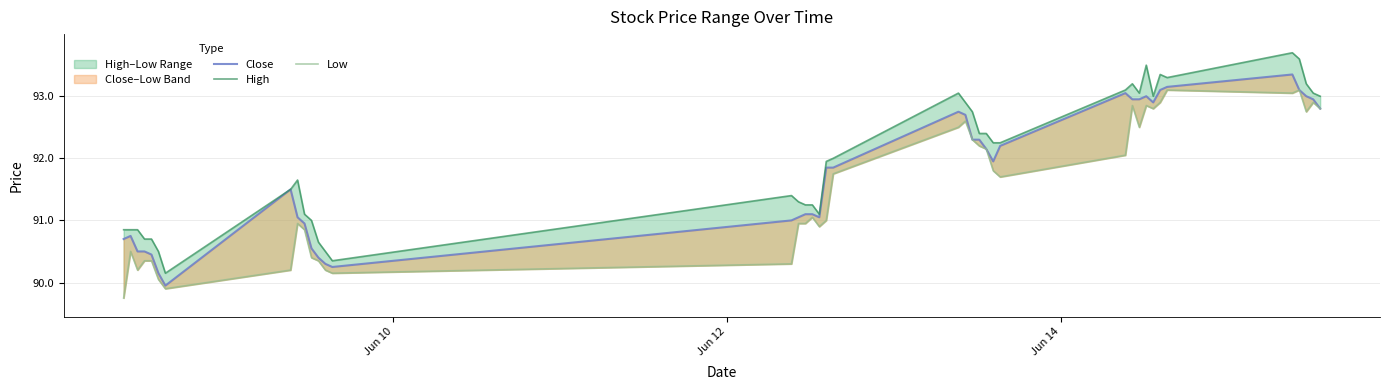

What are all the series names shown in the legend?

Close, High, Low